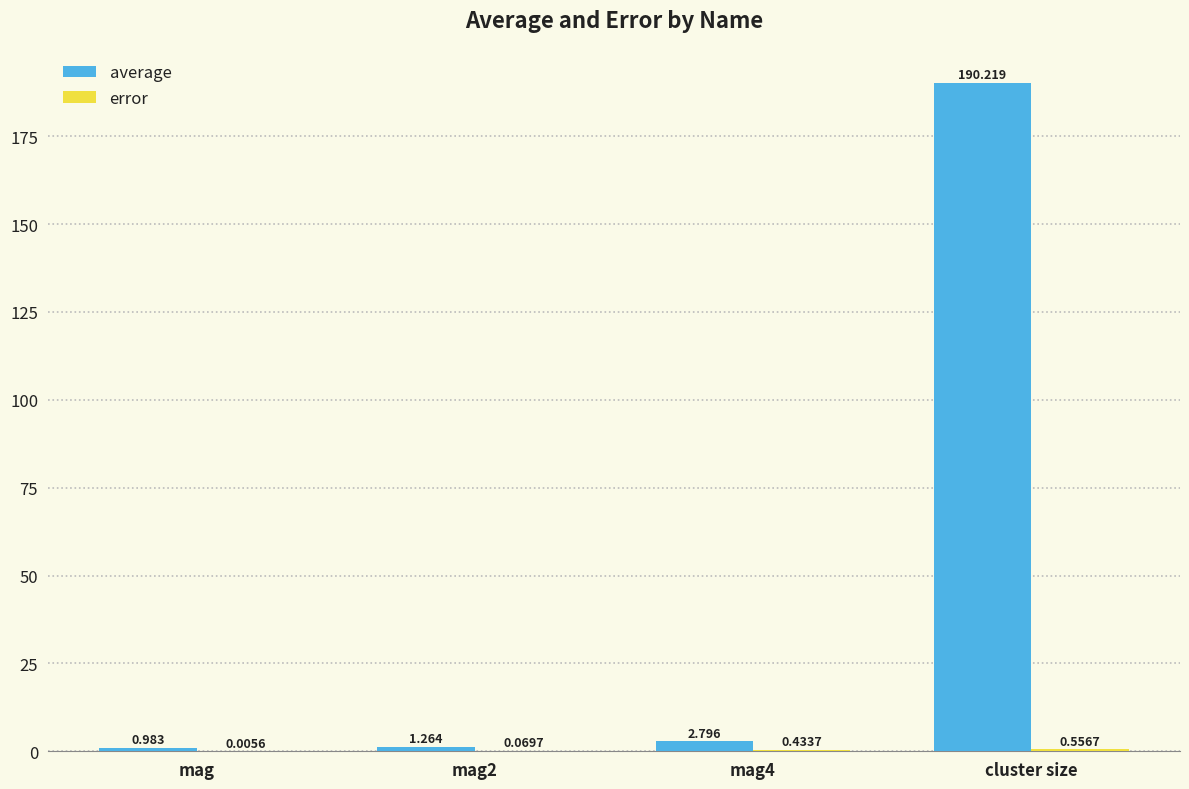

Which series changed the most between mag2 and cluster size?

average